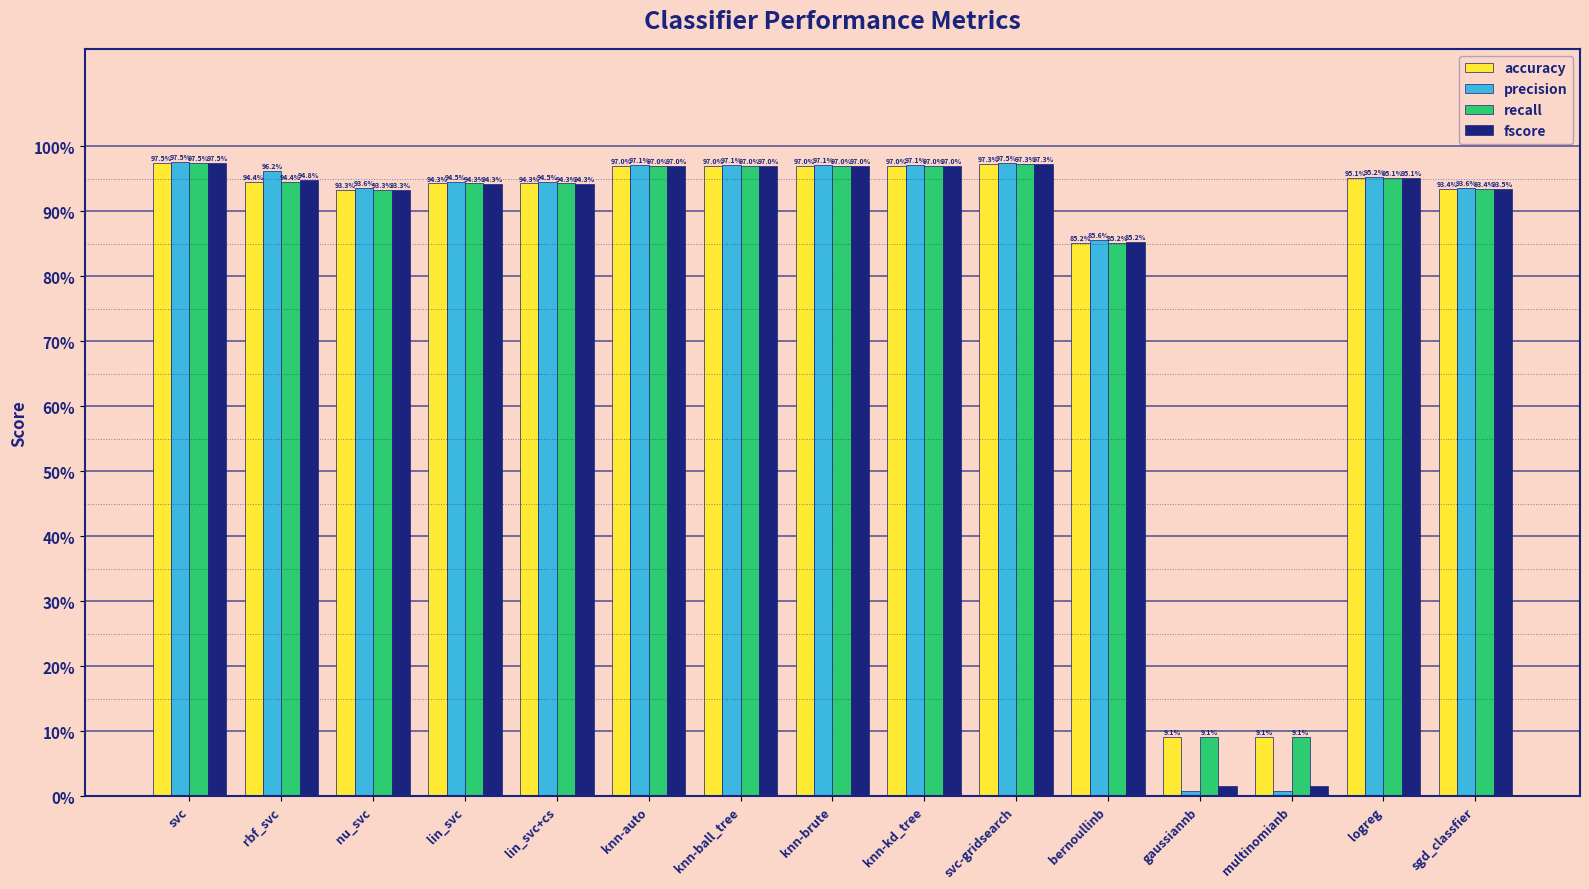

Which series changed the most between knn-kd_tree and multinomianb?

precision